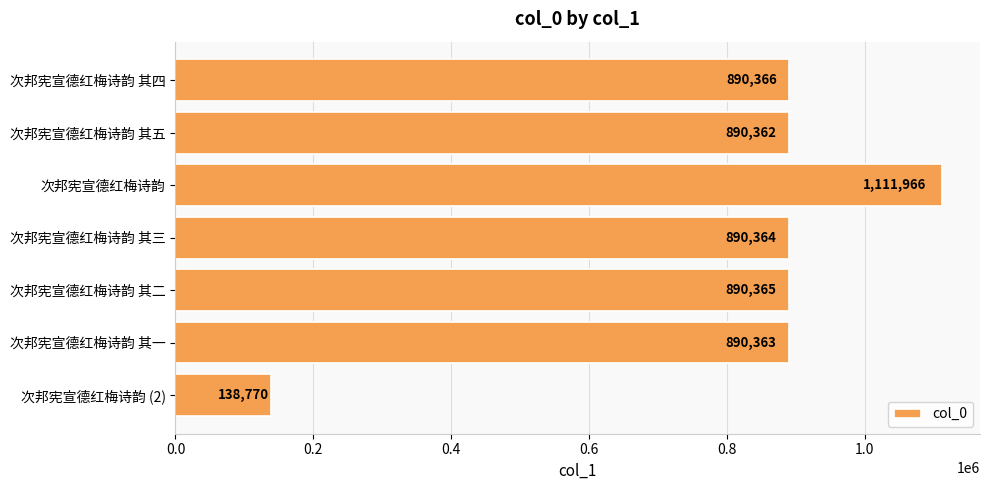

What is the label of the 7th bar from the top?

次邦宪宣德红梅诗韵 (2)